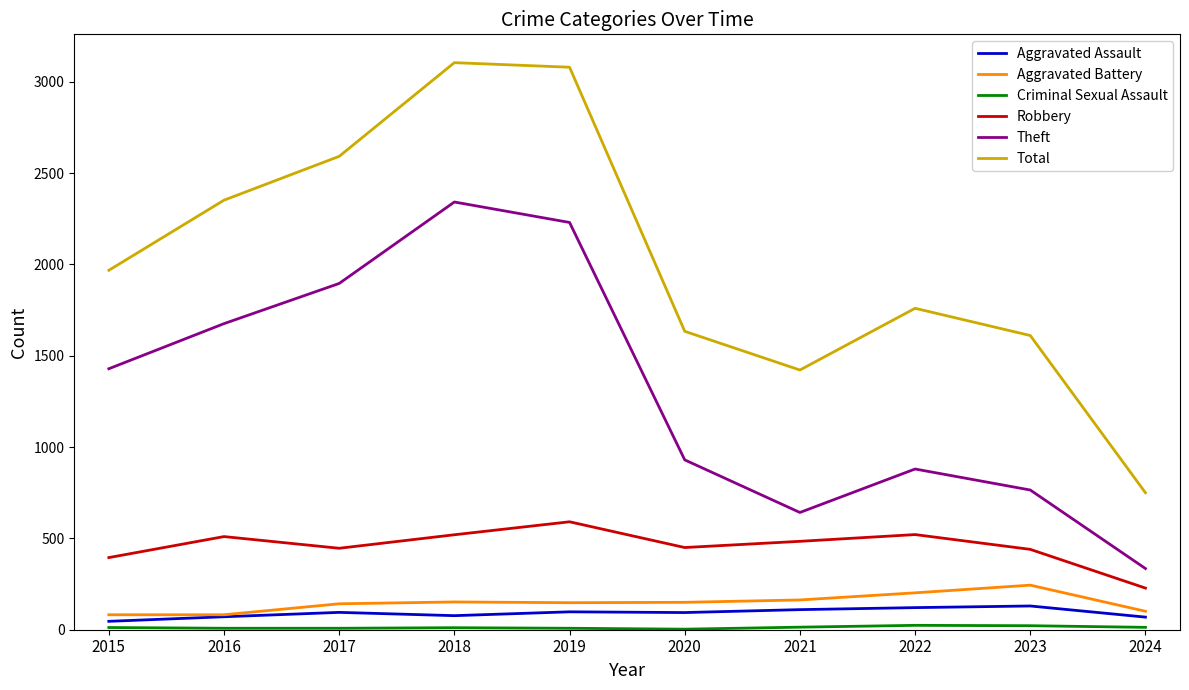

Which series has the widest spread of values?

Total